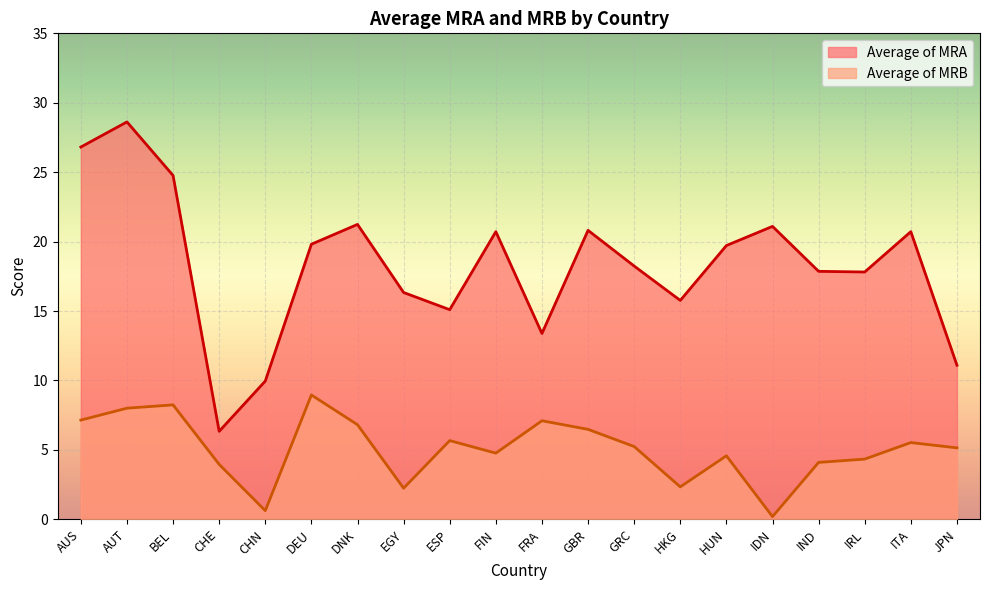

True or false: Average of MRB and Average of MRA intersect in this chart.

False